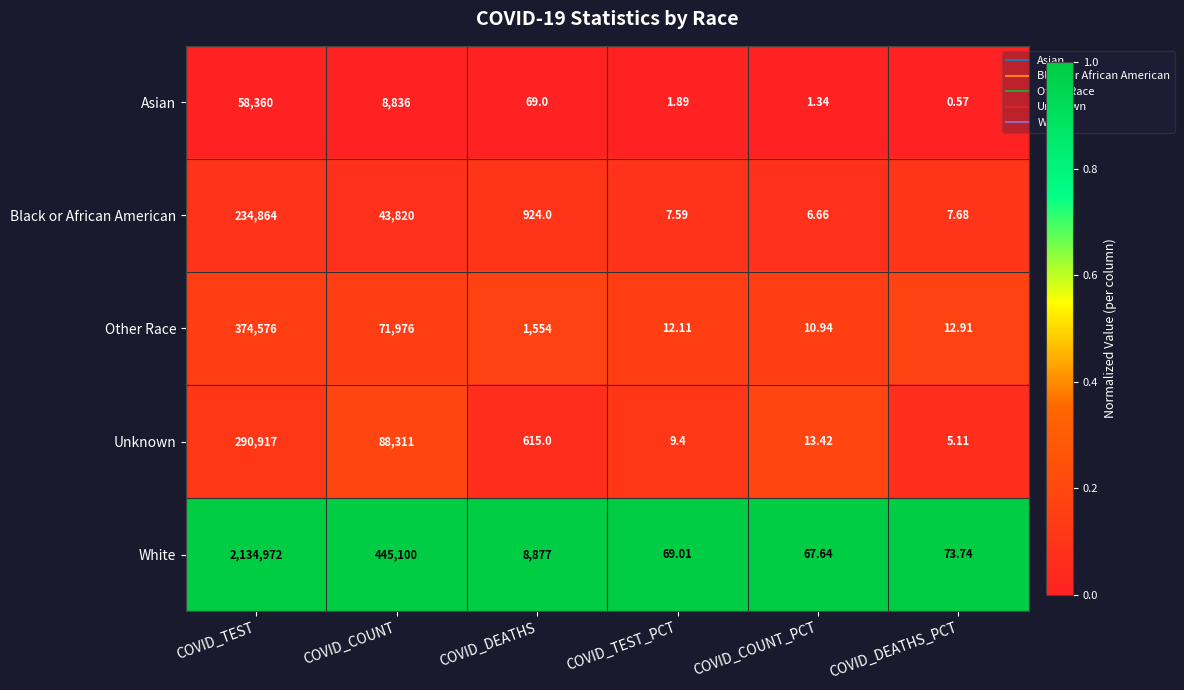

What is the maximum value shown in the chart?

2134972.0